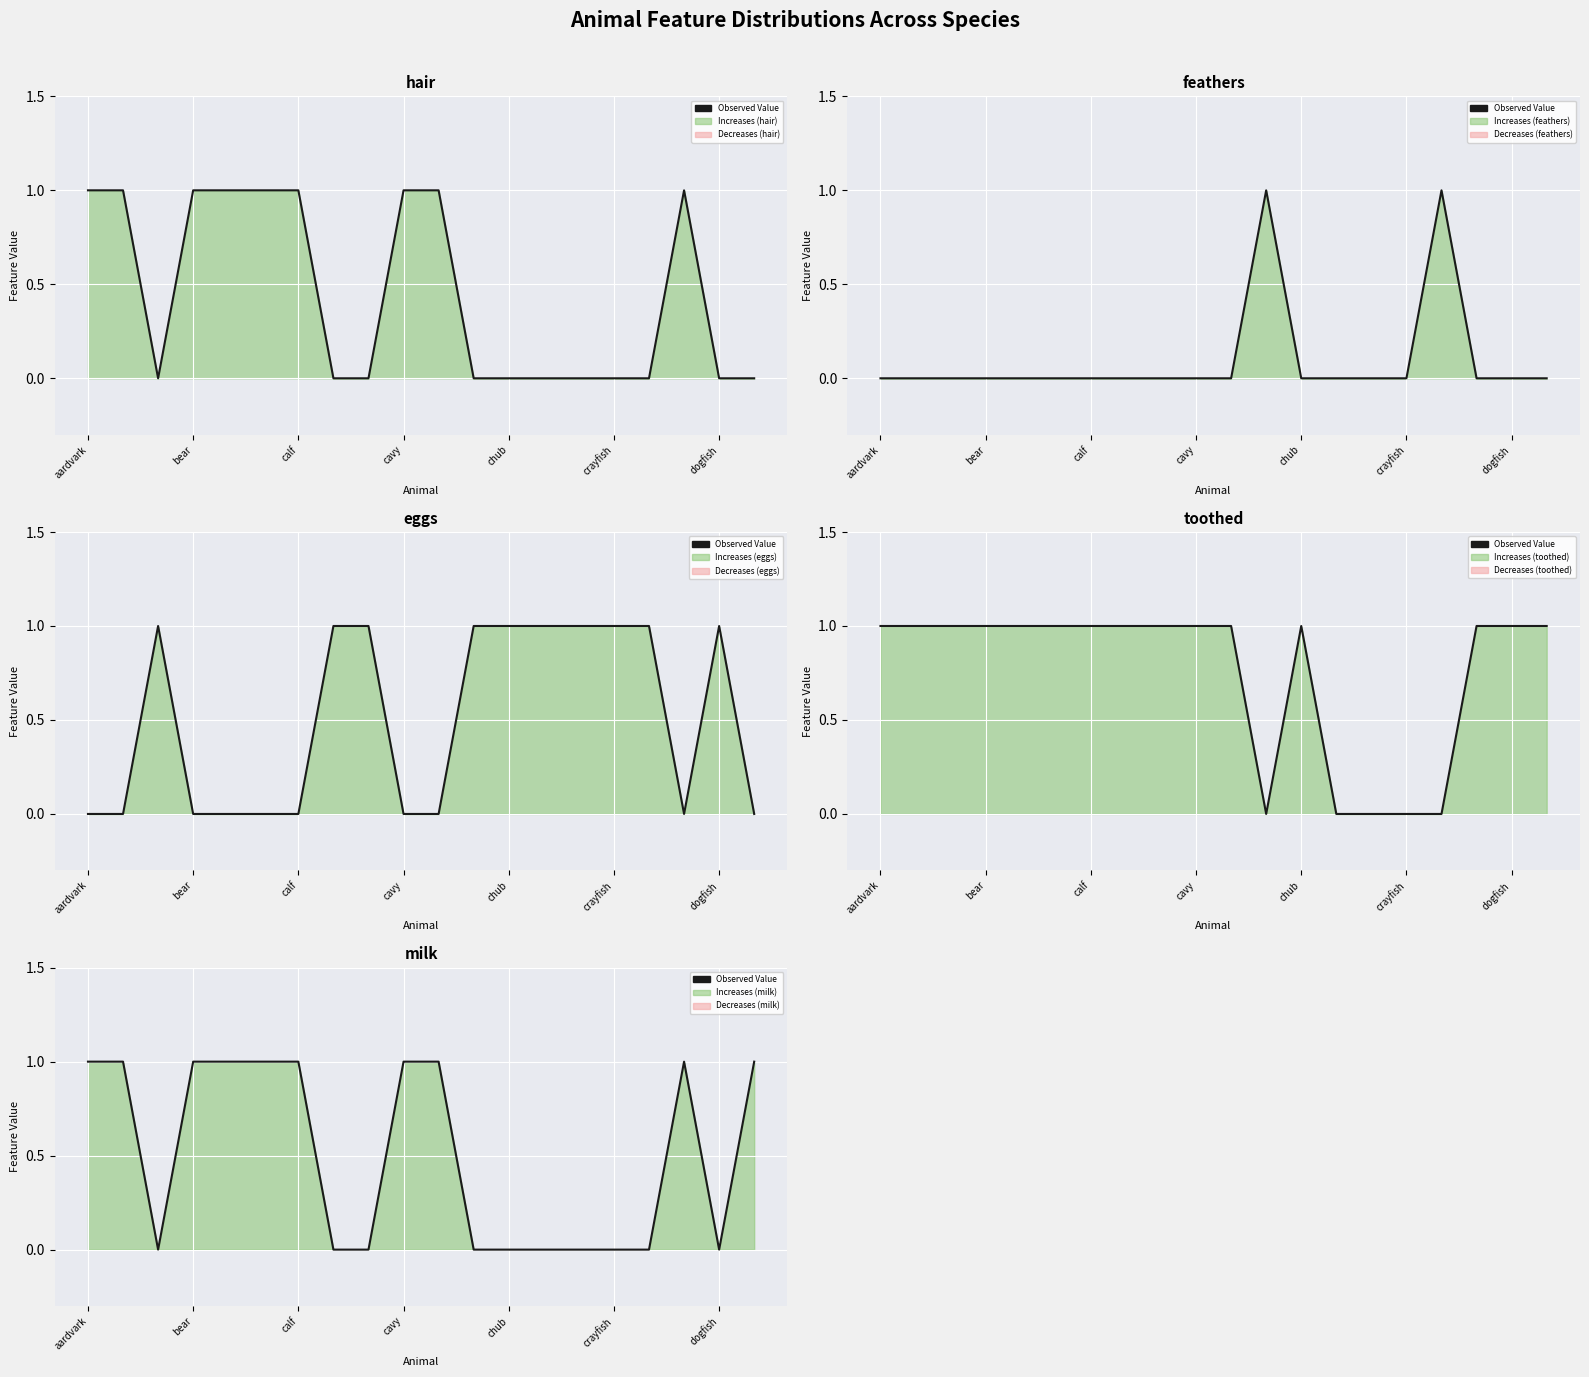

What is the sum of the values at 17 and 8?

1